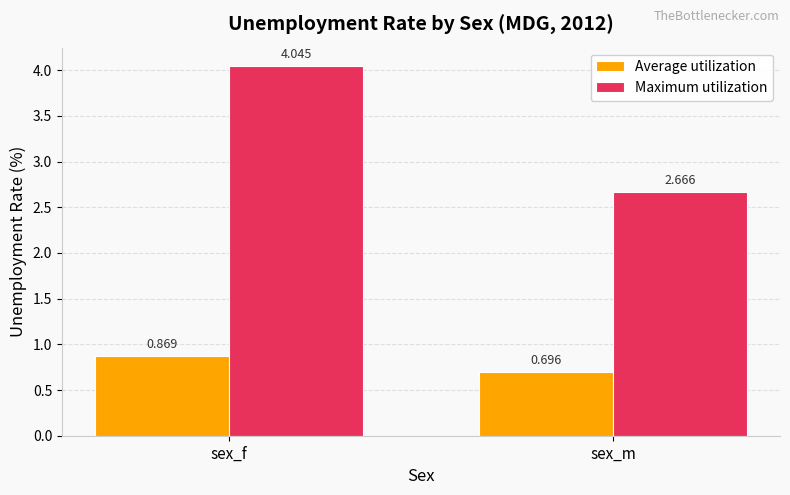

Which category has the highest value across all series?

sex_f